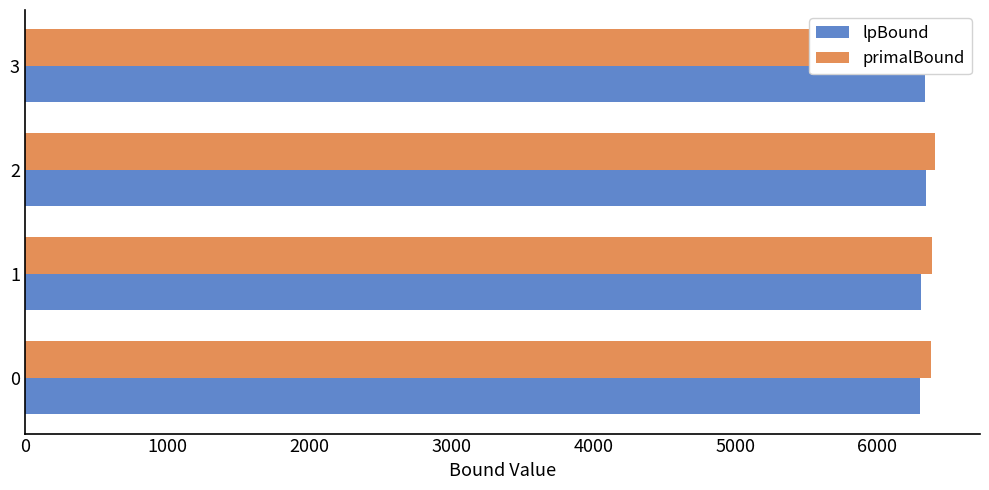

The value of primalBound at 1 is 1600. True or false?

False